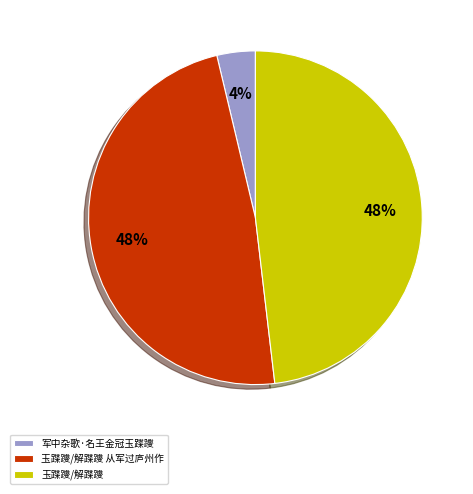

Is there a majority slice in this chart?

No